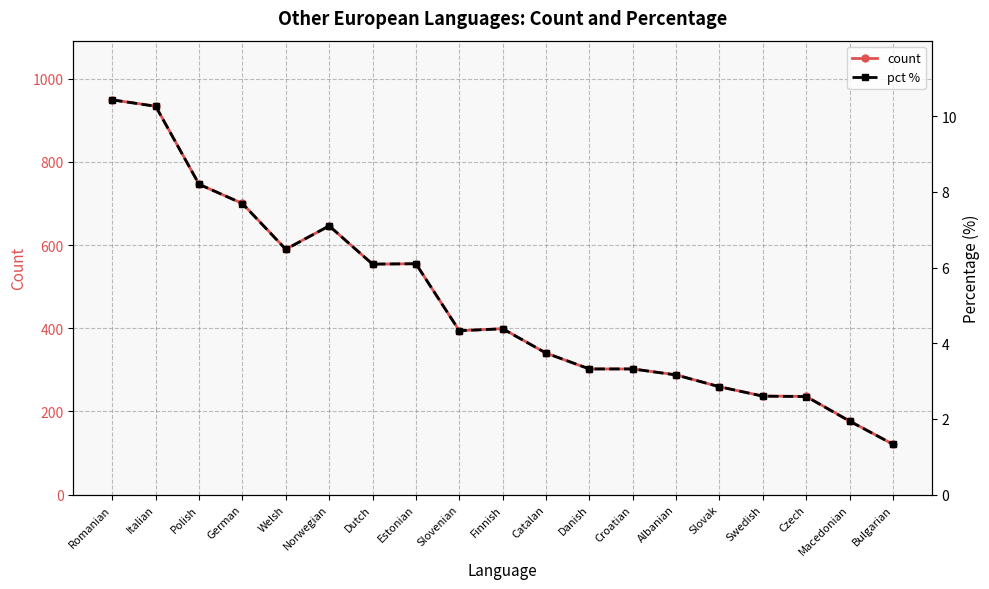

Is the value of pct % at Catalan greater than the value of count at Estonian?

No